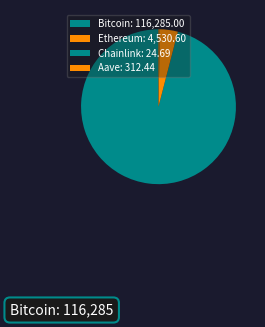

What percentage is the Bitcoin slice, to the nearest percent?

96%